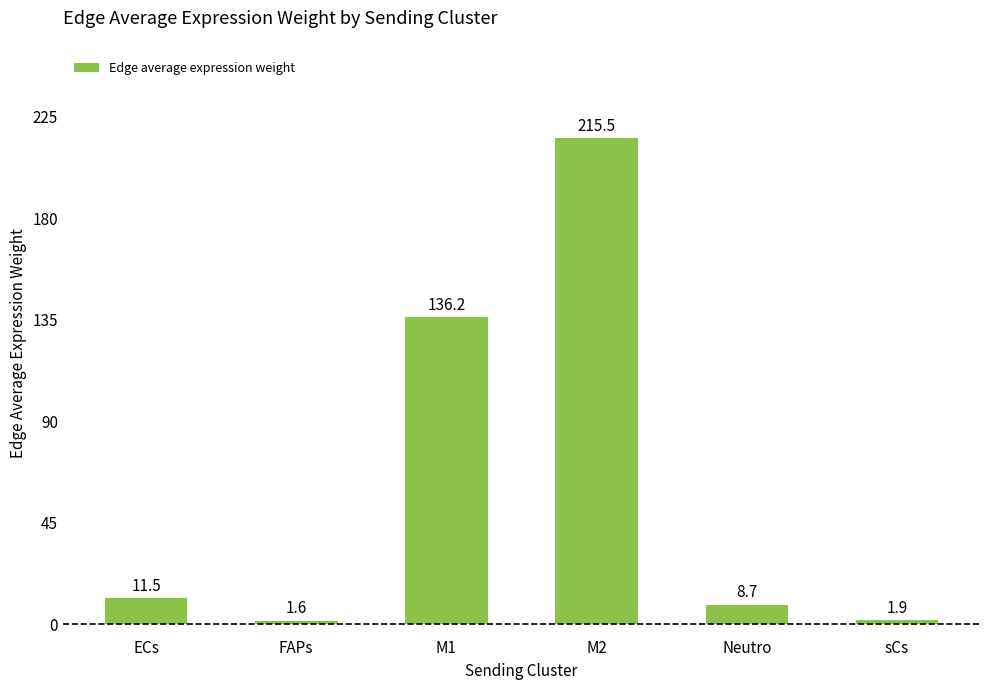

What is the sum of all values?

375.5